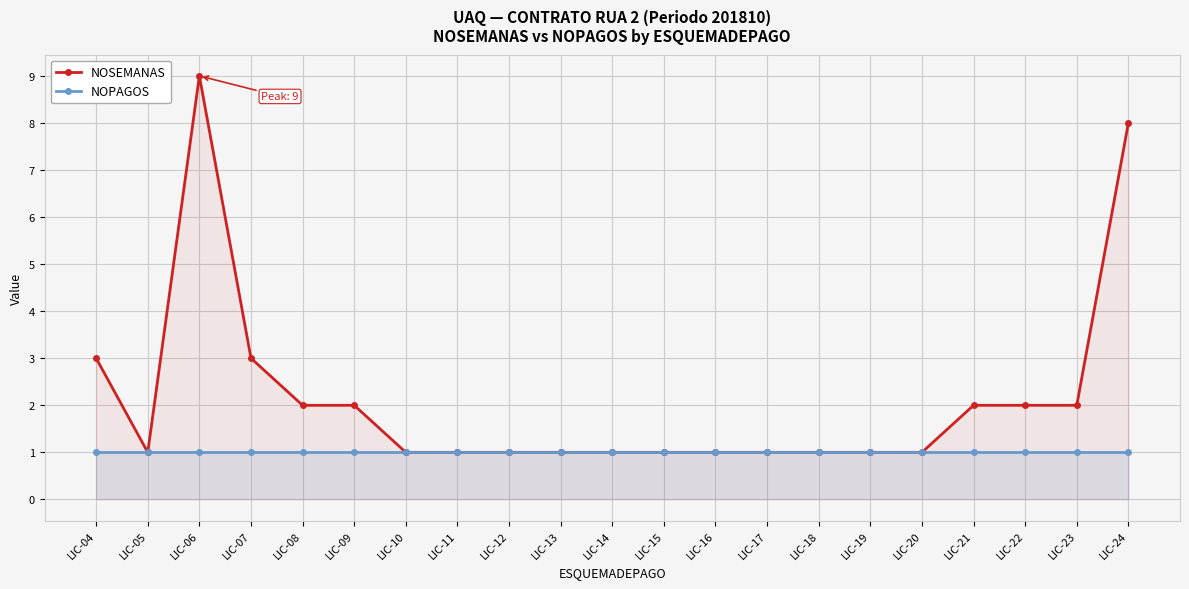

Which series has the widest spread of values?

NOSEMANAS